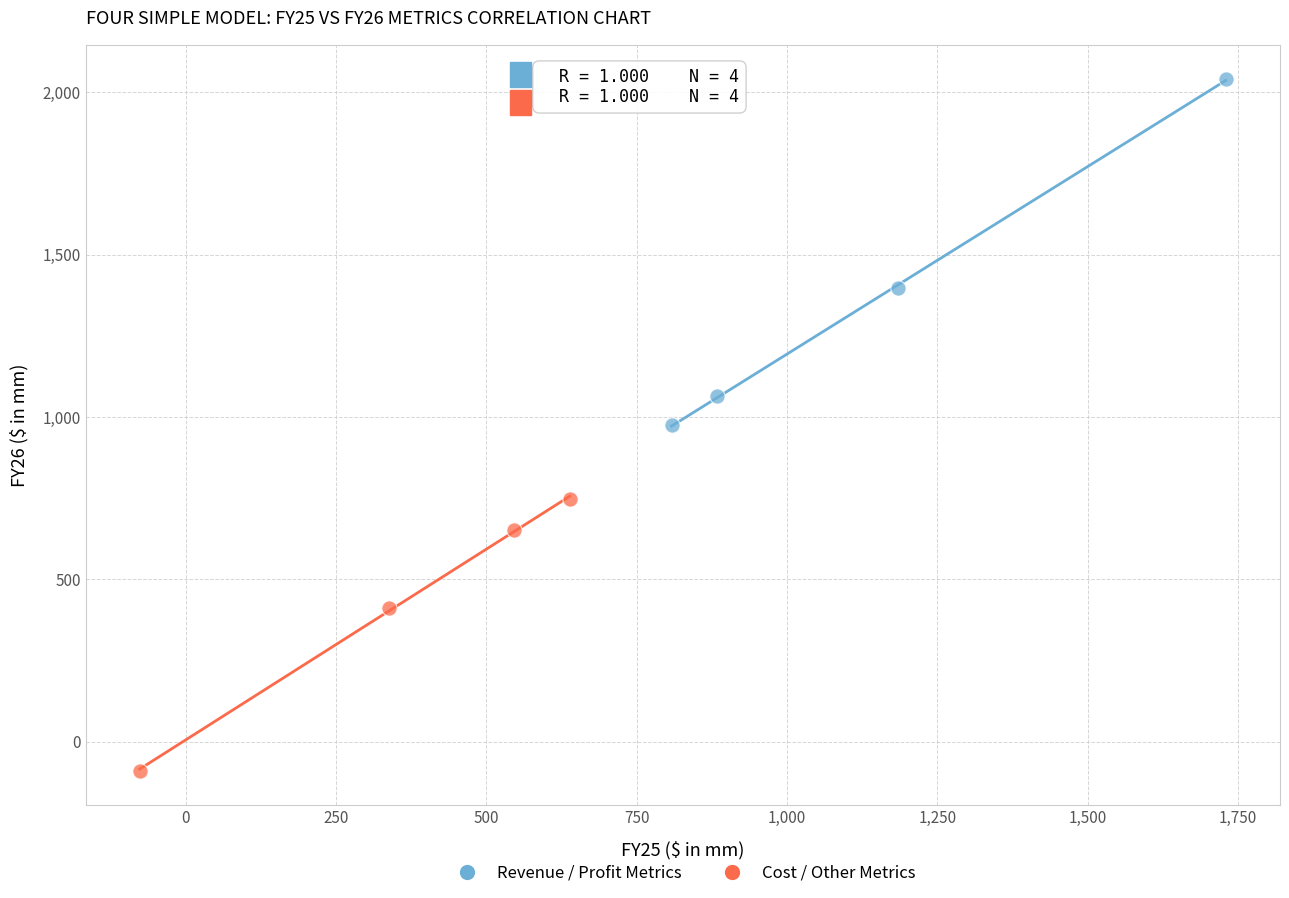

What are all the series names shown in the legend?

Revenue / Profit Metrics, Cost / Other Metrics